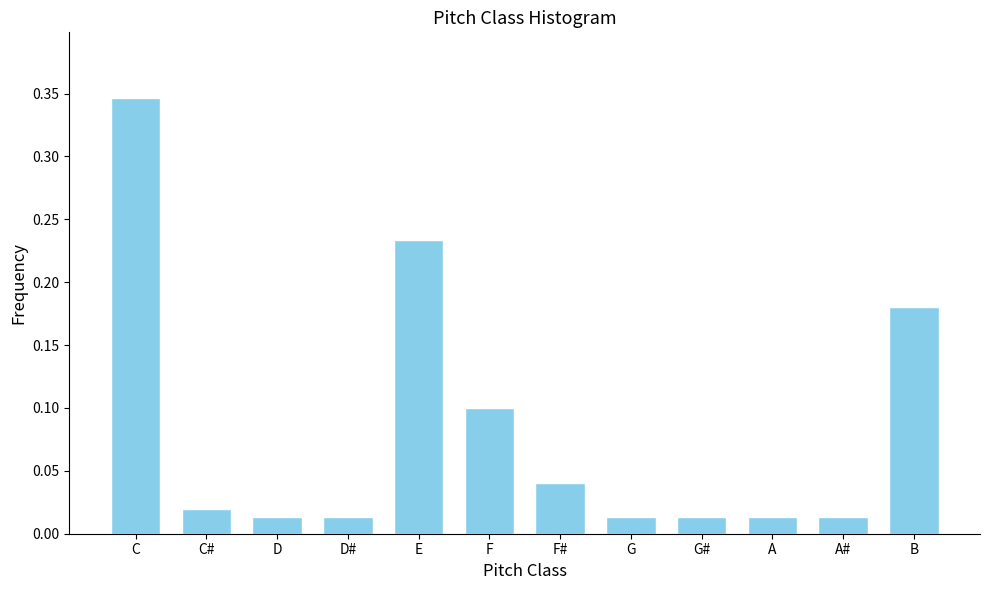

Between C# and F, which is larger?

F